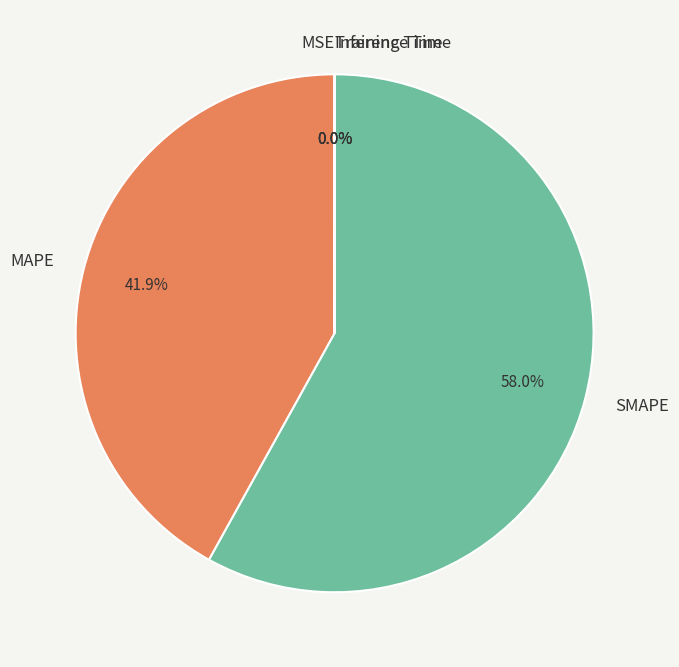

Does any single category account for the majority?

Yes